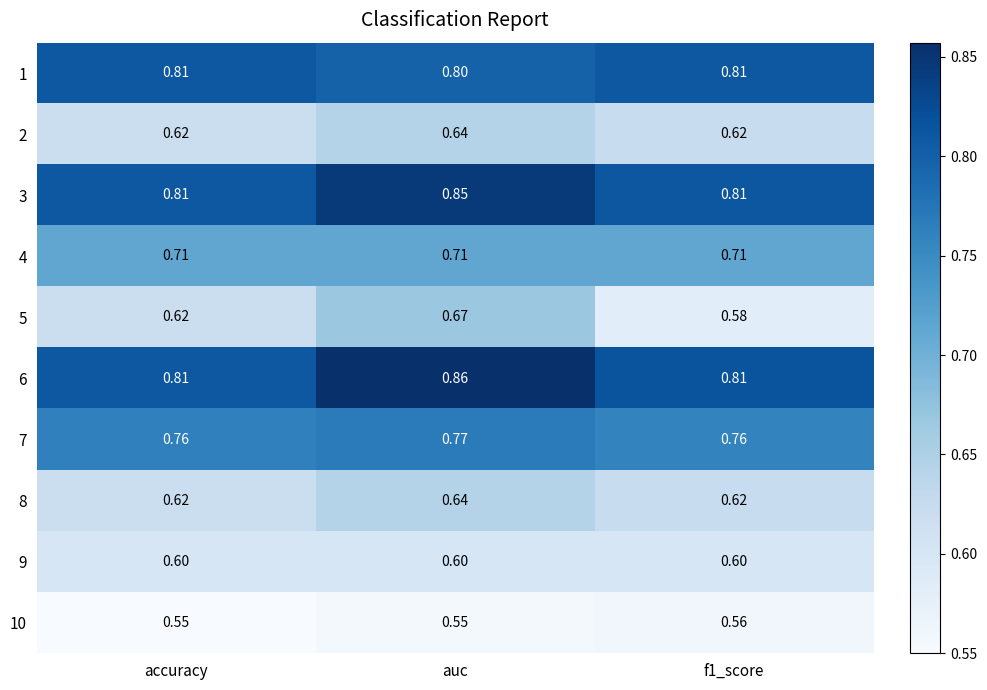

At which label does 2 reach its peak?

auc